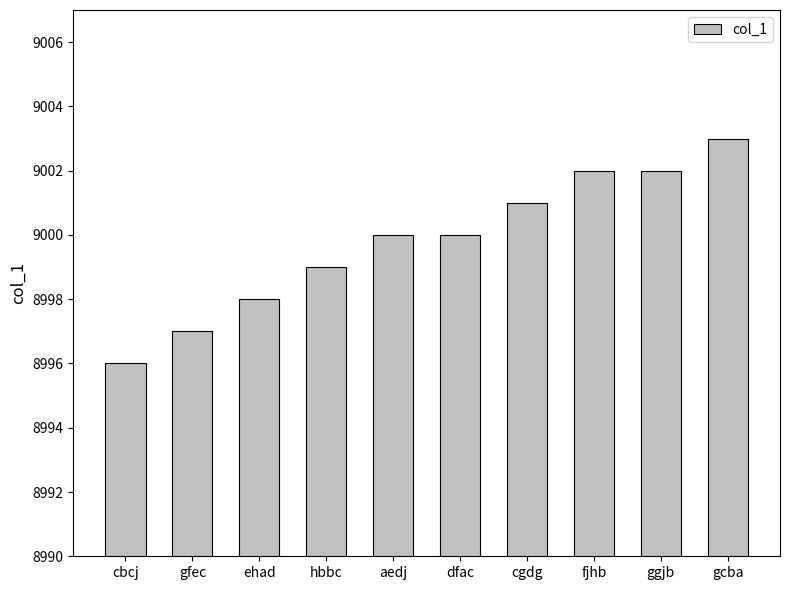

What is the average value?

9000